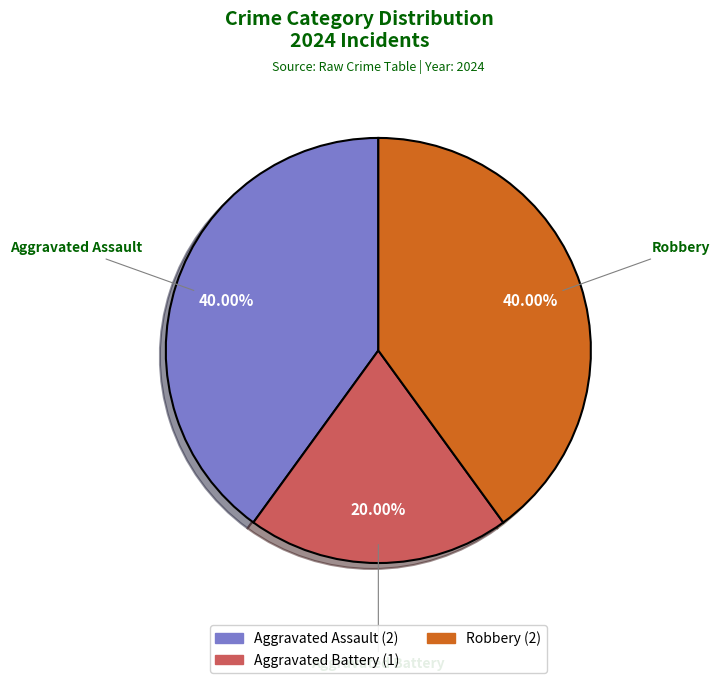

True or false: Aggravated Battery accounts for 14% of the total.

False